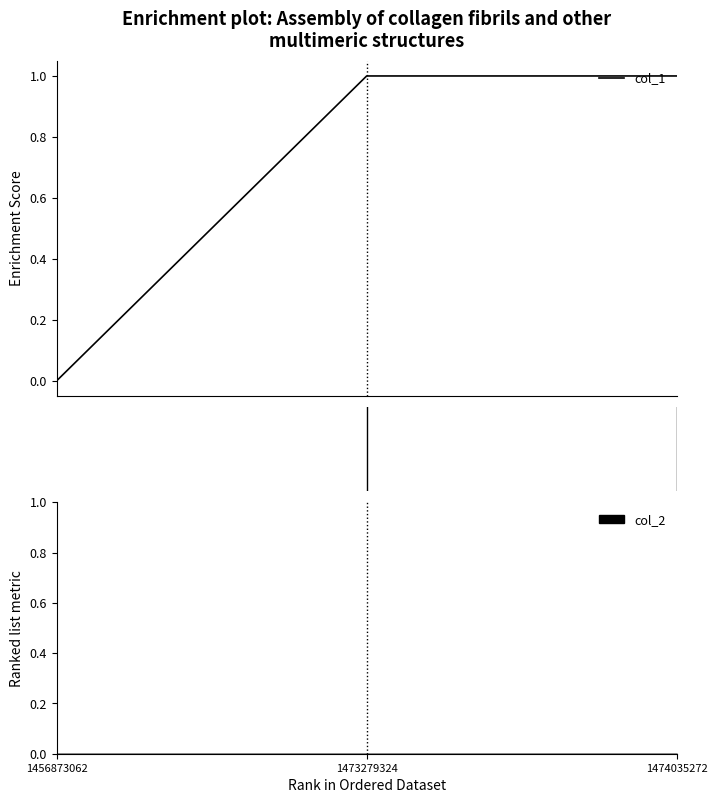

True or false: the data shows 1 at 1.00.

True